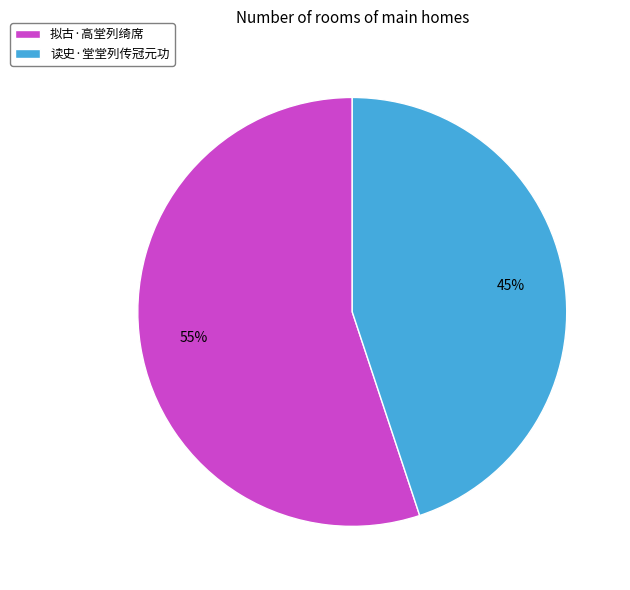

True or false: 读史·堂堂列传冠元功 accounts for 45% of the total.

True